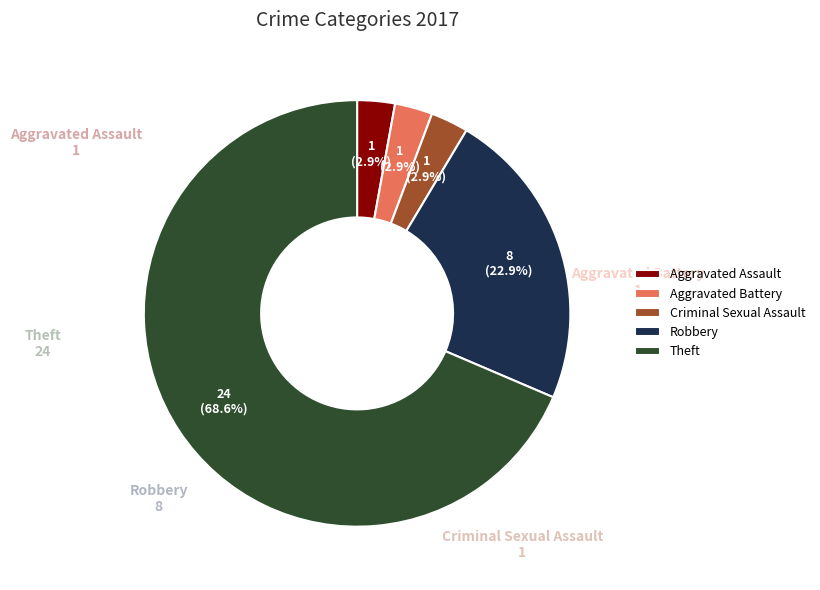

True or false: Theft accounts for 69% of the total.

True